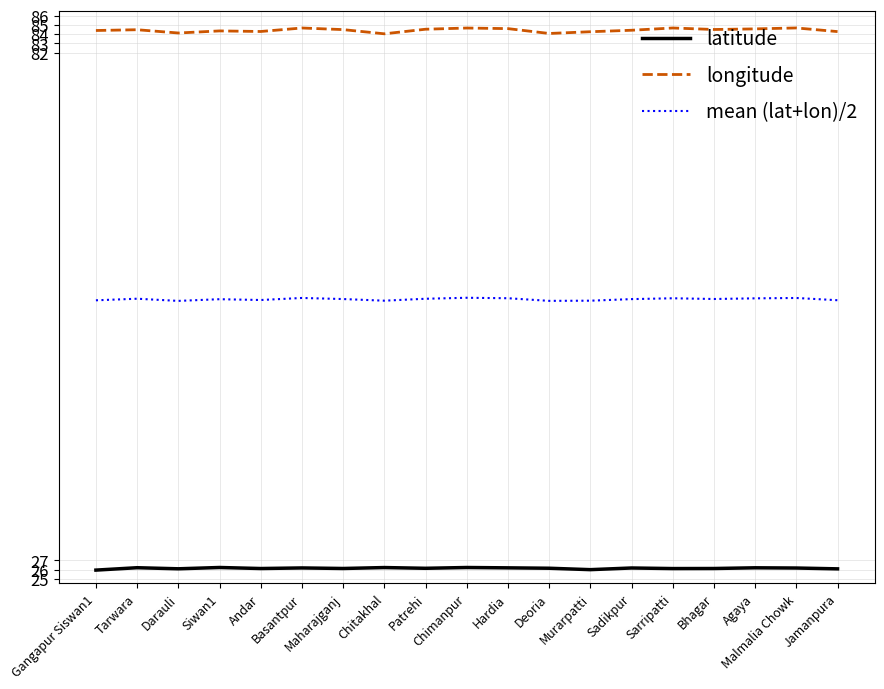

True or false: longitude and mean (lat+lon)/2 cross at least once.

False